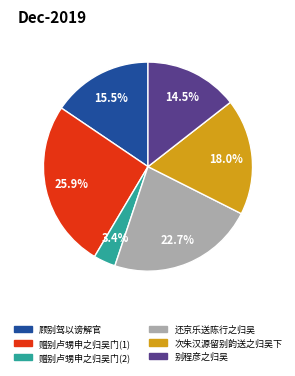

Which has a higher value, 别程彦之归吴 or 赠别卢甥申之归吴门(2)?

别程彦之归吴